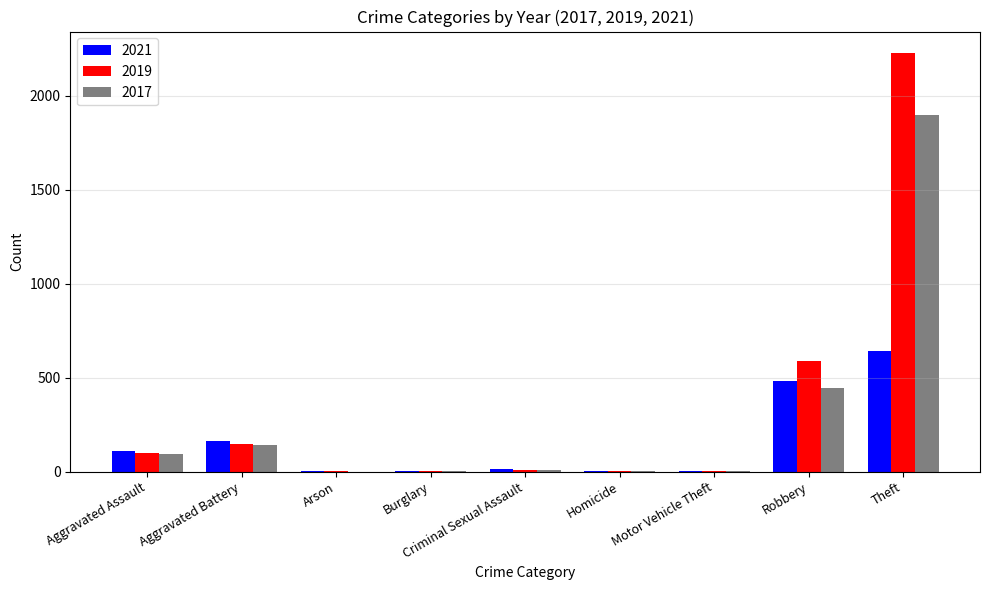

At which category is the sum across all series the highest?

Theft